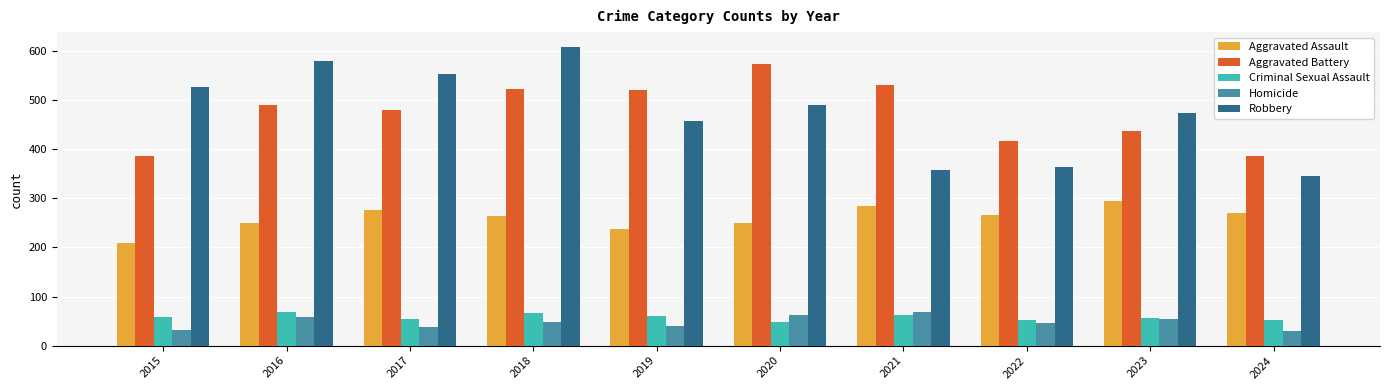

What are all the series names shown in the legend?

Aggravated Assault, Aggravated Battery, Criminal Sexual Assault, Homicide, Robbery